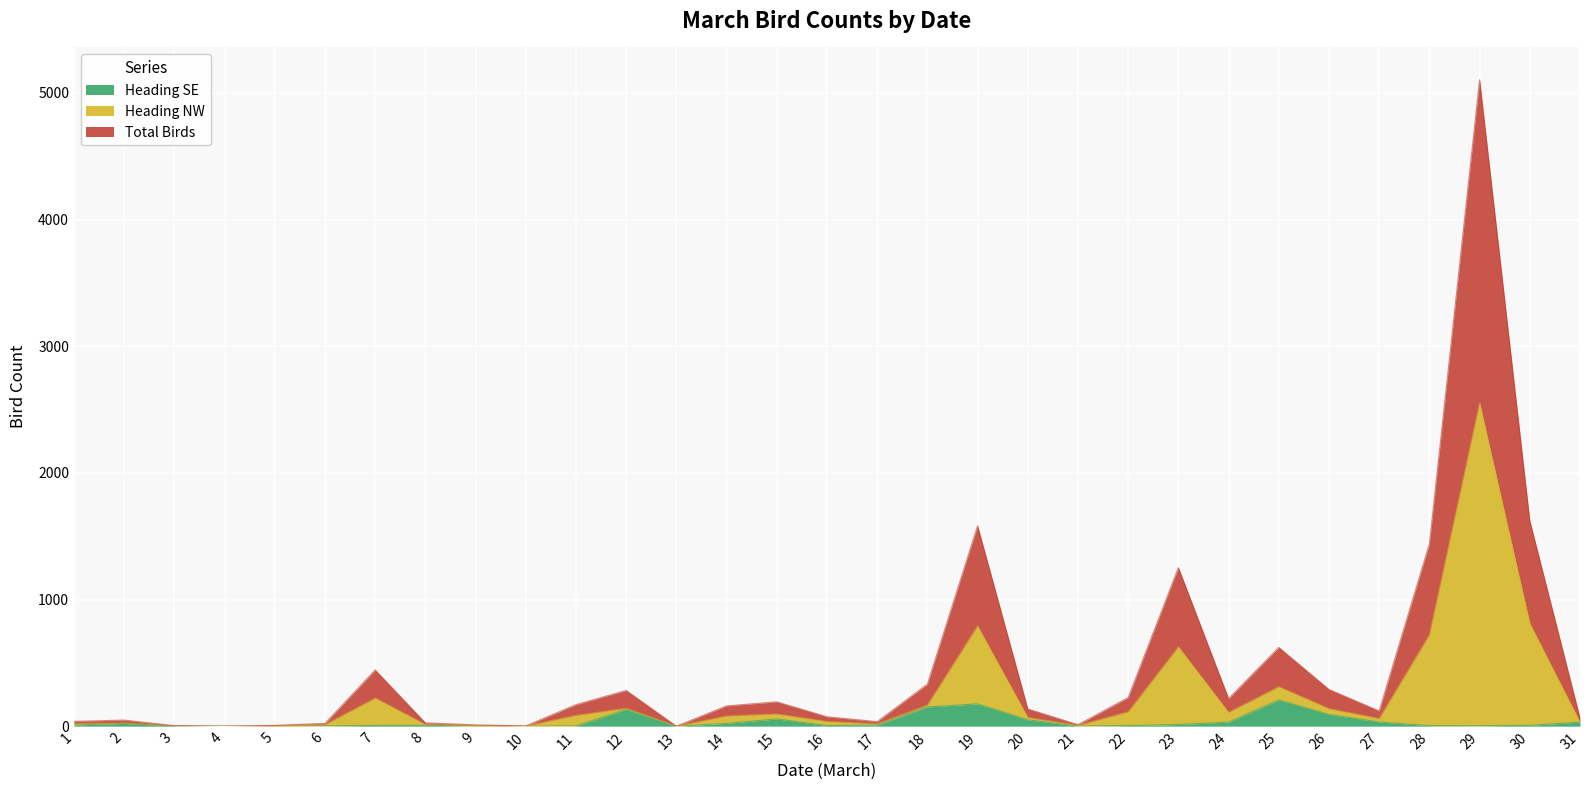

Read the Total Birds value at 27, to the nearest 100.

100